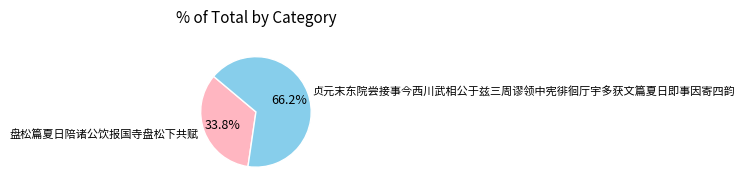

Is 盘松篇夏日陪诸公饮报国寺盘松下共赋 the majority of the pie?

No